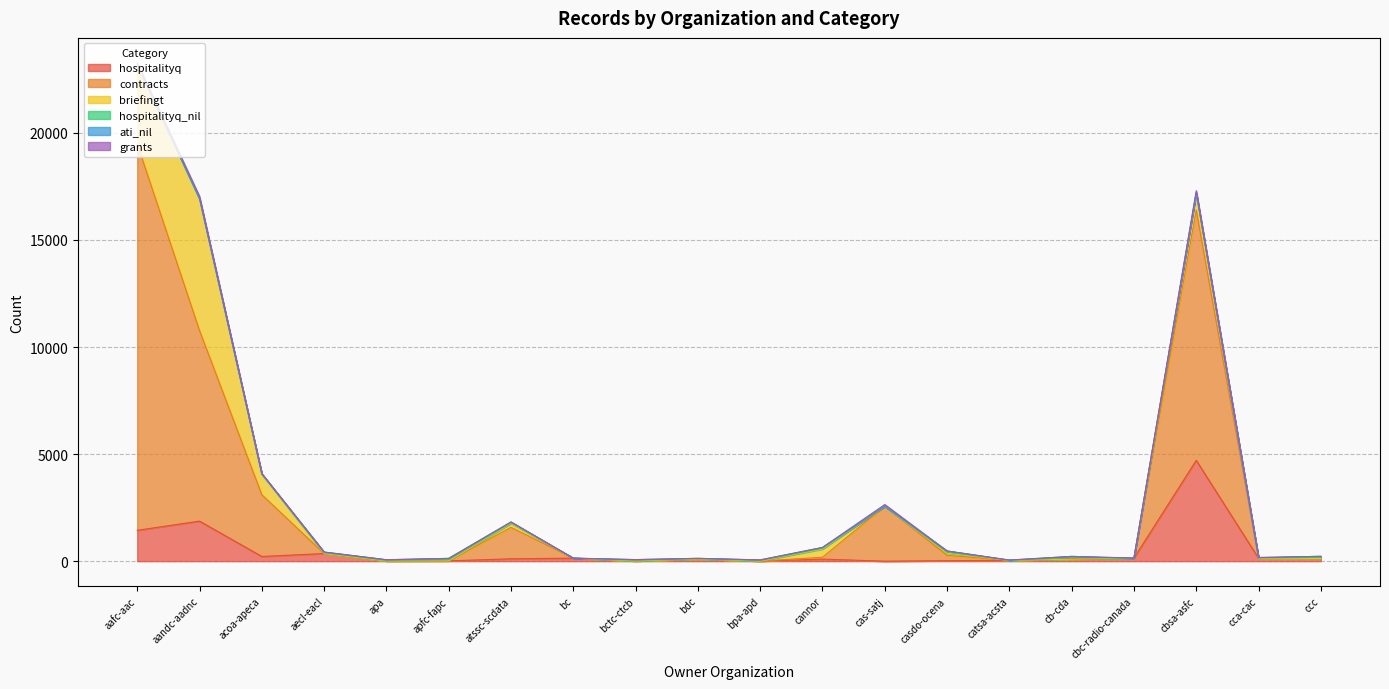

How many data points in hospitalityq_nil are less than 28?

10